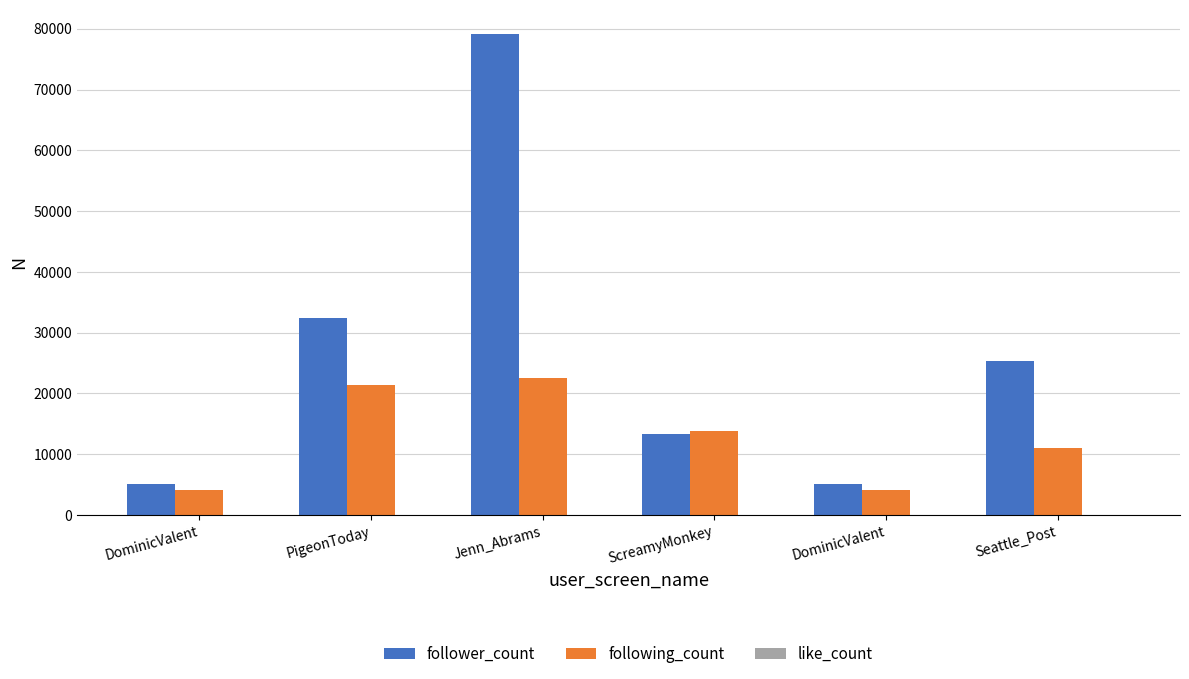

Which series has the largest total across all categories?

follower_count